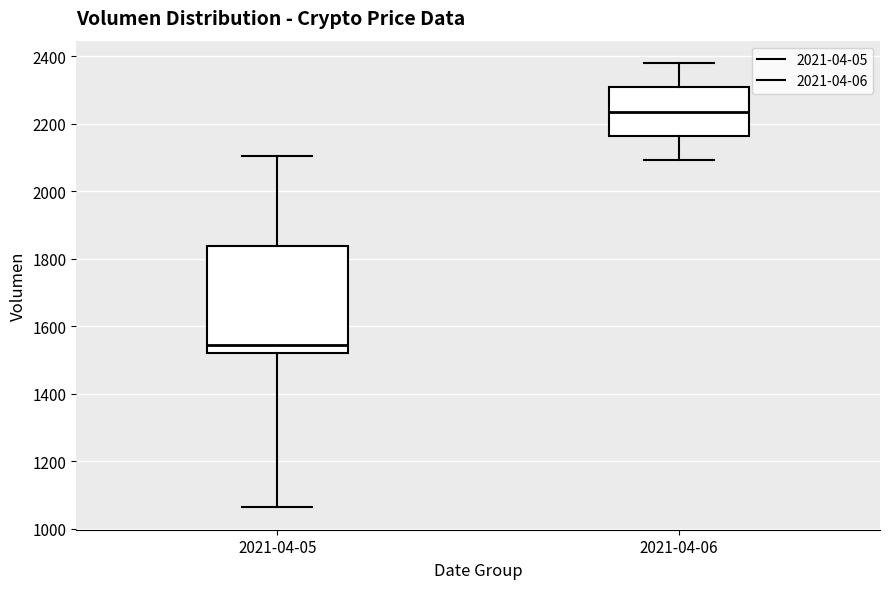

Where is the lower edge of the box for 2021-04-05 on the y-axis? The values are not printed on the chart, so give them approximately, as read against the axis.

1520